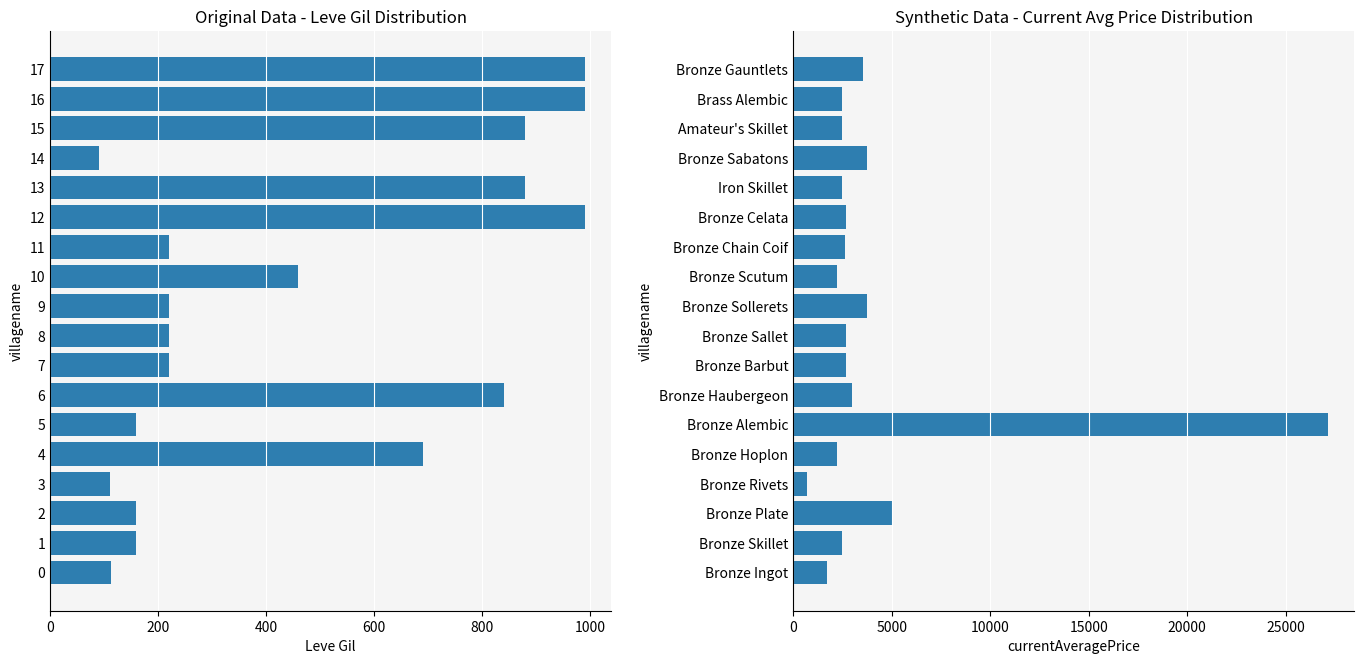

What is the label of the 7th bar from the right?

11